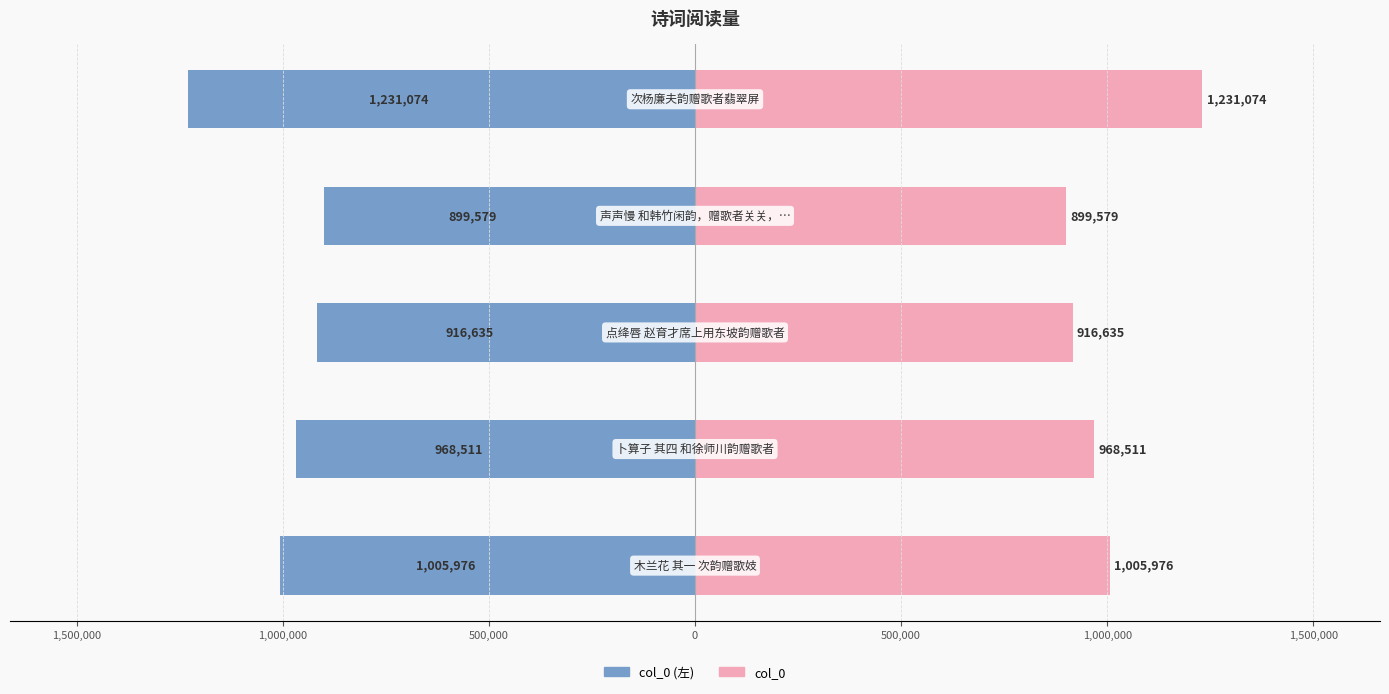

What is the greatest value displayed?

1231074